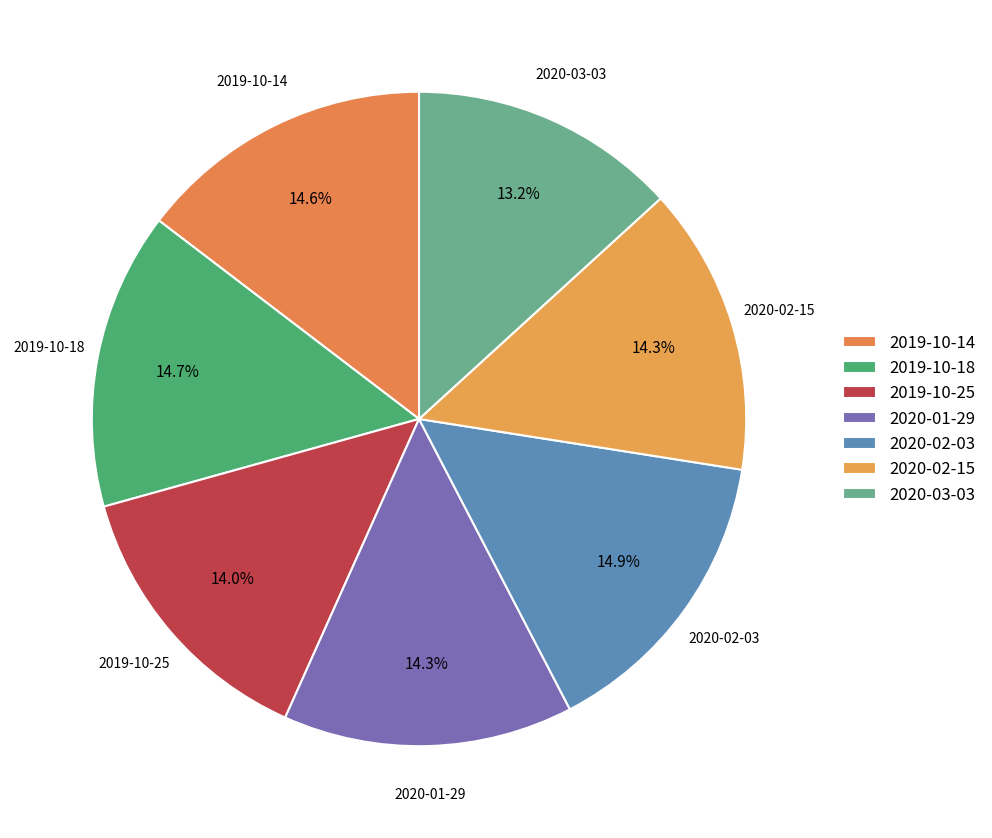

What percentage is the 2019-10-25 slice, to the nearest percent?

14%